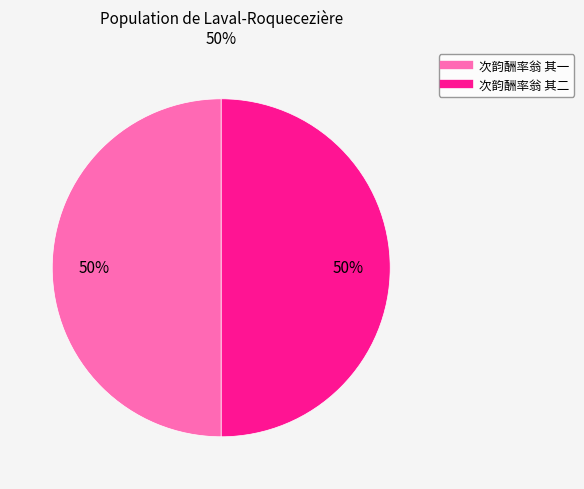

Do 次韵酬率翁 其二 and 次韵酬率翁 其一 together represent more than half of the pie?

Yes